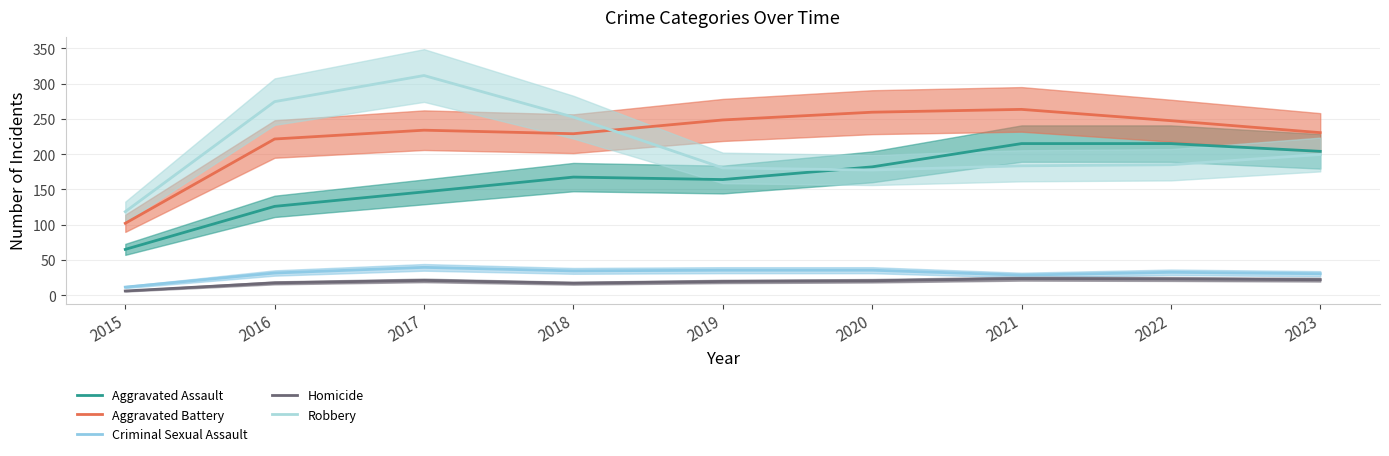

What is the sum of the Aggravated Battery values at 2016 and 2022?

469.0